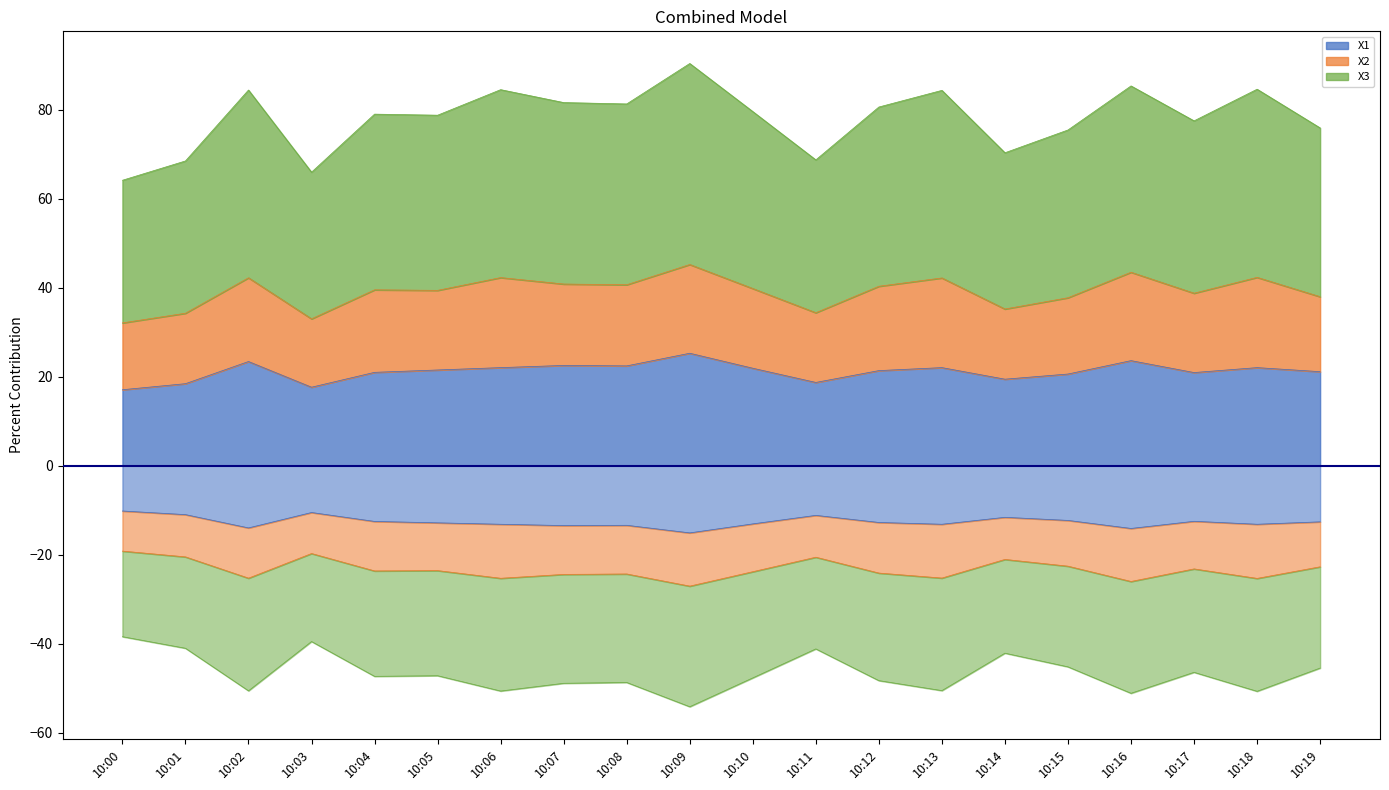

True or false: X1 has a value of 19.4 at 10:14.

True